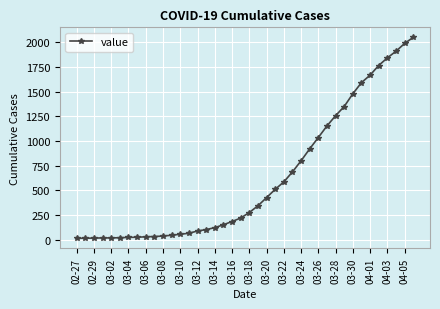

What is the greatest value displayed?

2049